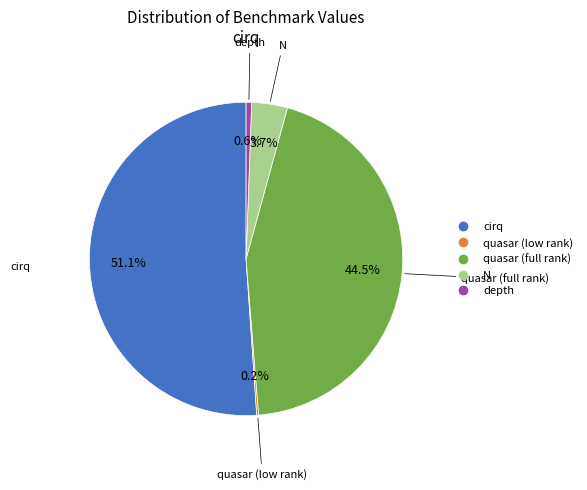

Which slice represents more than half of the pie?

cirq